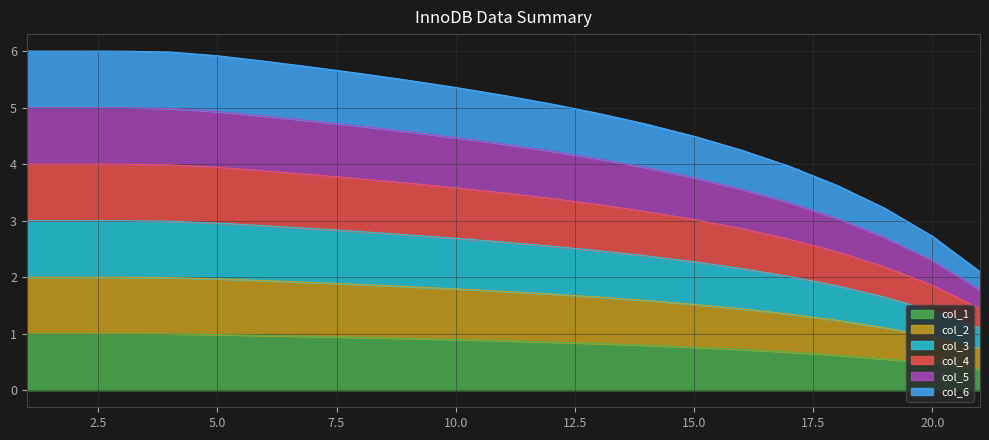

True or false: col_3 and col_2 intersect in this chart.

False